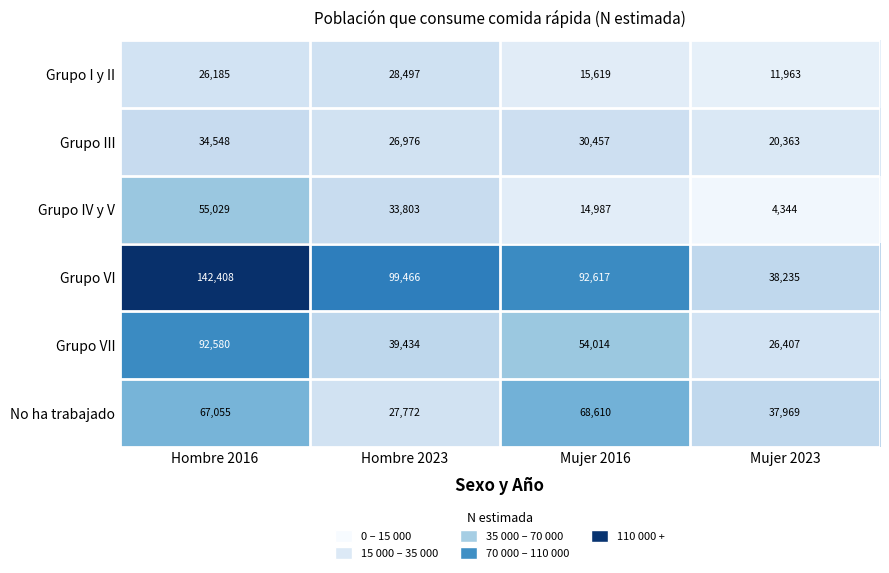

True or false: Grupo III has a value of 34548 at Hombre 2016.

True